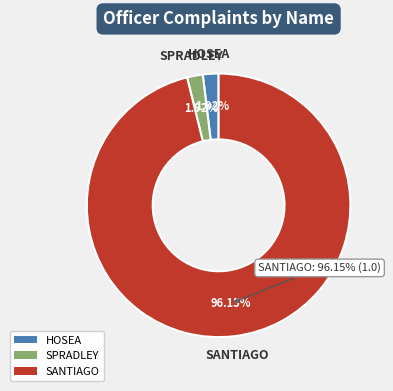

Which has a higher value, SANTIAGO or HOSEA?

SANTIAGO